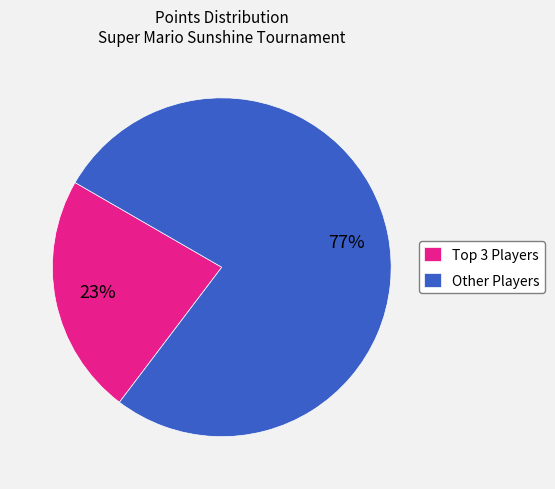

What is the largest slice in the pie chart?

Other Players